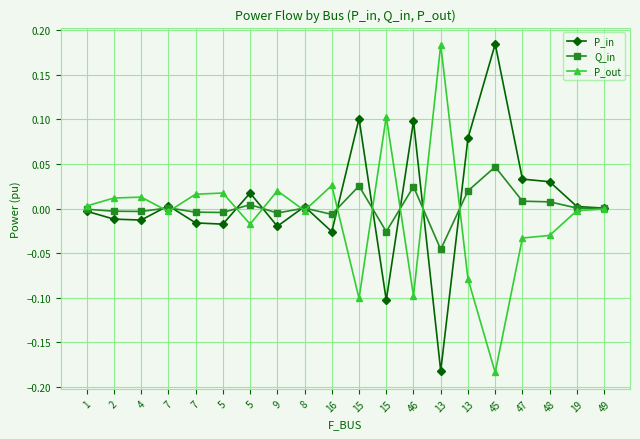

True or false: Q_in and P_out intersect in this chart.

True